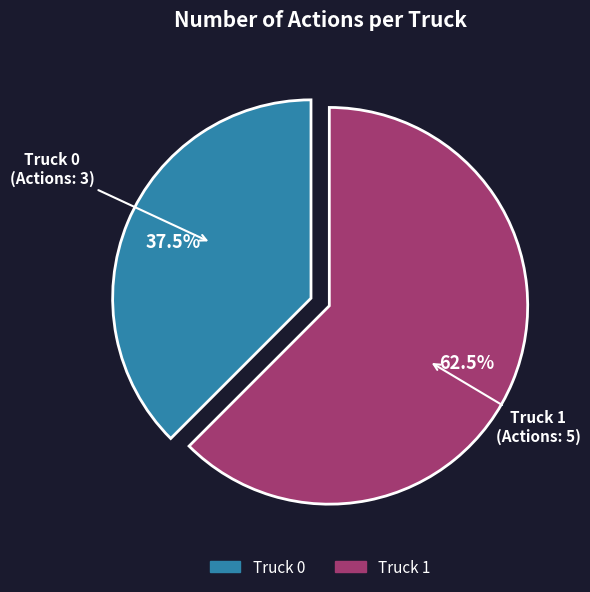

Is there a majority slice in this chart?

Yes